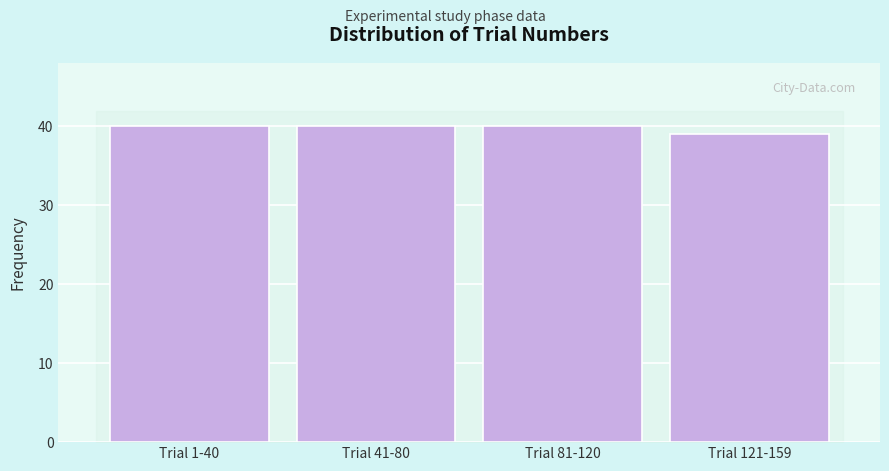

Reading left to right, list all the values displayed in this chart.

Trial 1-40=40	Trial 41-80=40	Trial 81-120=40	Trial 121-159=39